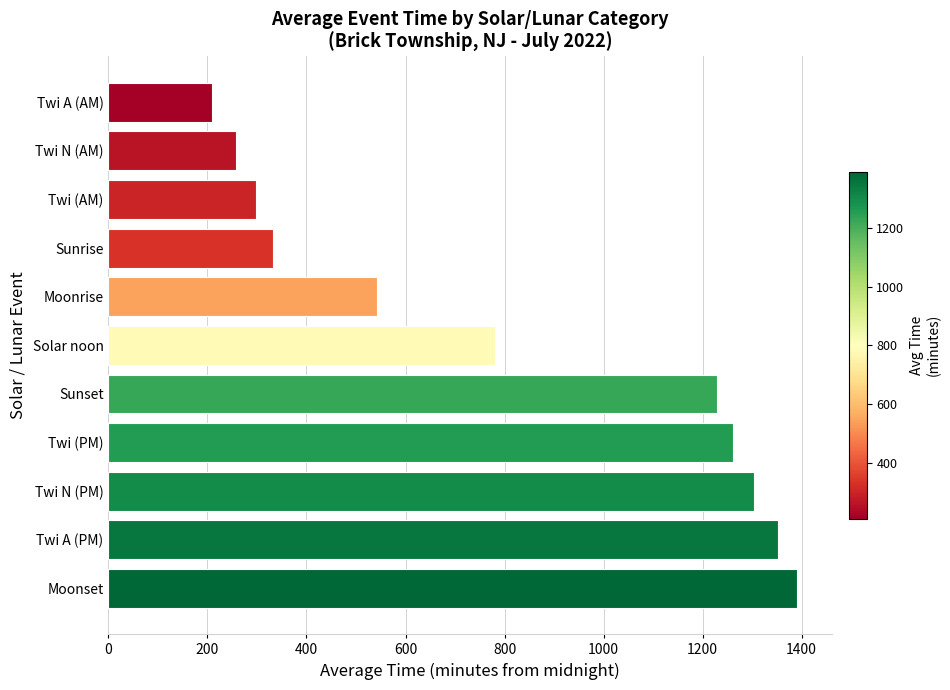

Approximately how many times larger is the value at Twi N (AM) compared to Solar noon?

0.3